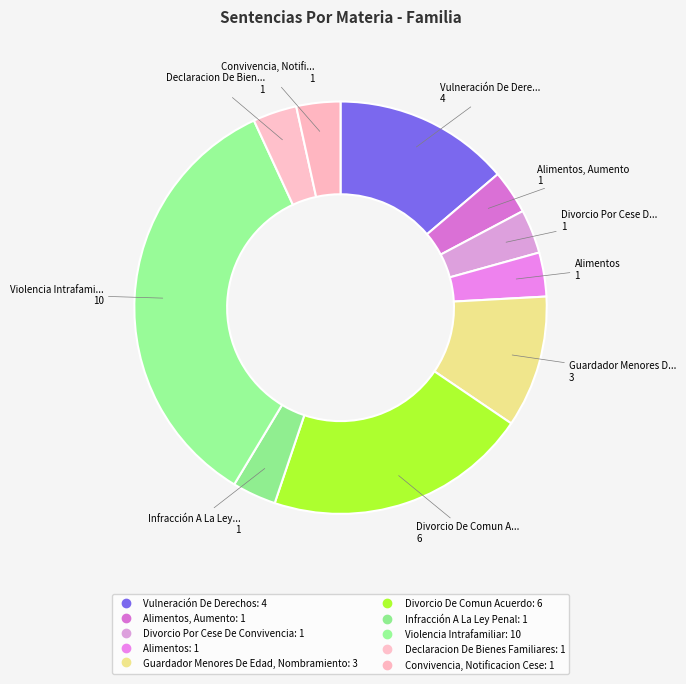

How many segments does this pie chart have?

10